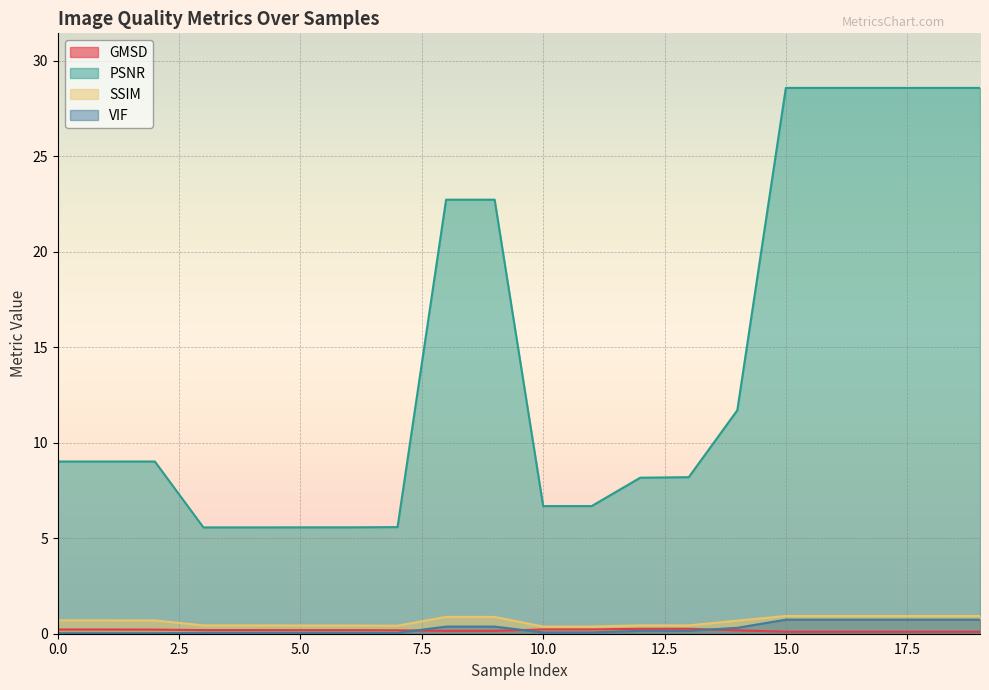

Reading left to right, extract all data points from this chart.

GMSD: 0.2	0.2	0.2	0.2	0.2	0.2	0.2	0.2	0.1	0.1	0.2	0.2	0.3	0.3	0.2	0.1	0.1	0.1	0.1	0.1
PSNR: 9.0	9.0	9.0	5.6	5.6	5.6	5.6	5.6	22.7	22.7	6.7	6.7	8.2	8.2	11.7	28.6	28.6	28.6	28.6	28.6
SSIM: 0.7	0.7	0.7	0.4	0.4	0.4	0.4	0.4	0.9	0.9	0.4	0.4	0.4	0.4	0.7	0.9	0.9	0.9	0.9	0.9
VIF: 0.0	0.0	0.0	0.0	0.0	0.0	0.0	0.0	0.4	0.4	0.1	0.1	0.2	0.2	0.3	0.7	0.7	0.7	0.7	0.7